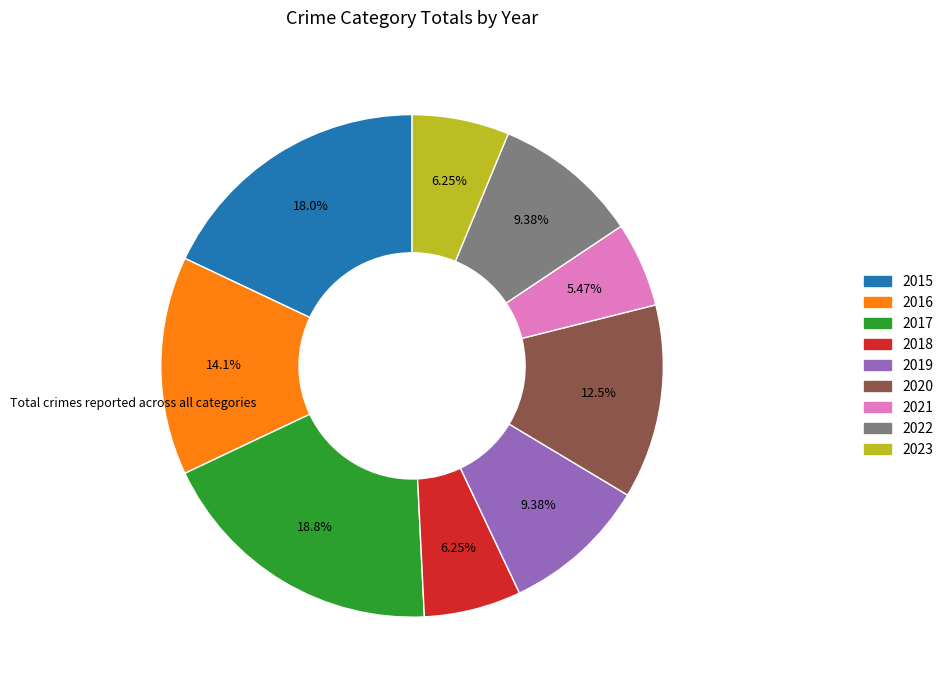

What is the smallest slice in the pie chart?

2021